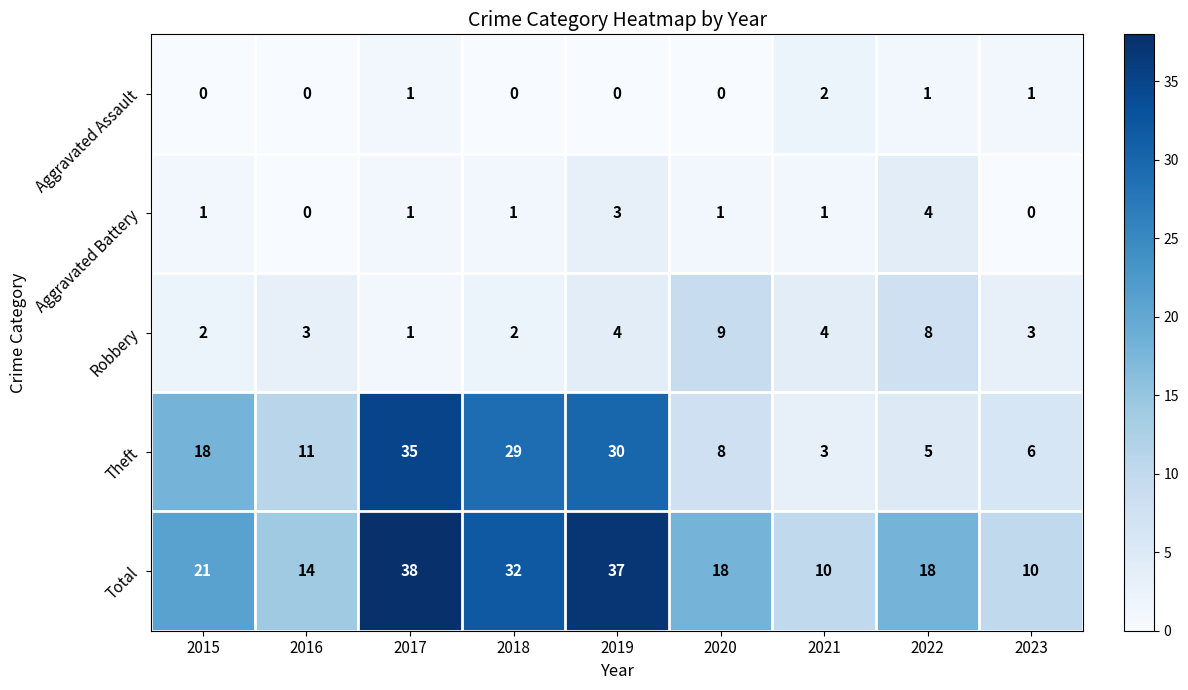

What is the difference between the maximum and second lowest values in the Total series?

28